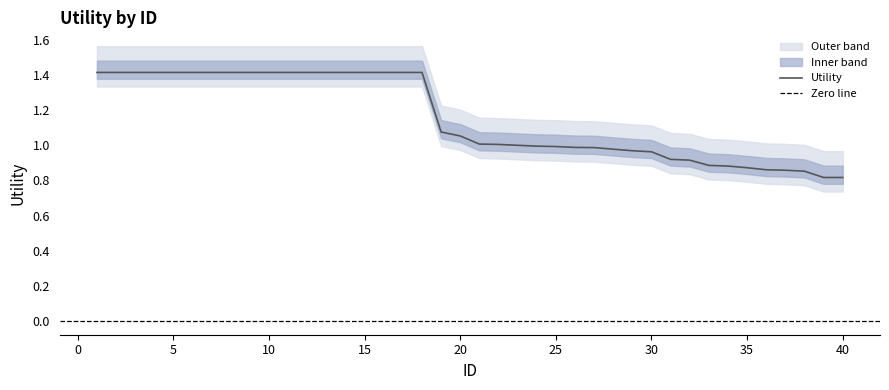

True or false: the data shows 1.4 at 15.

True